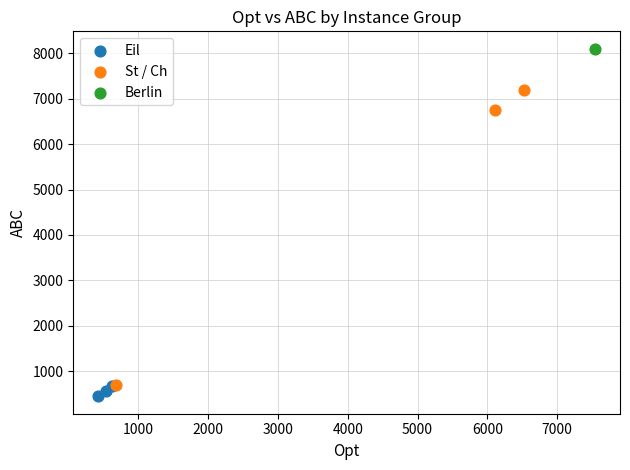

Which series contains the highest Y value?

Berlin